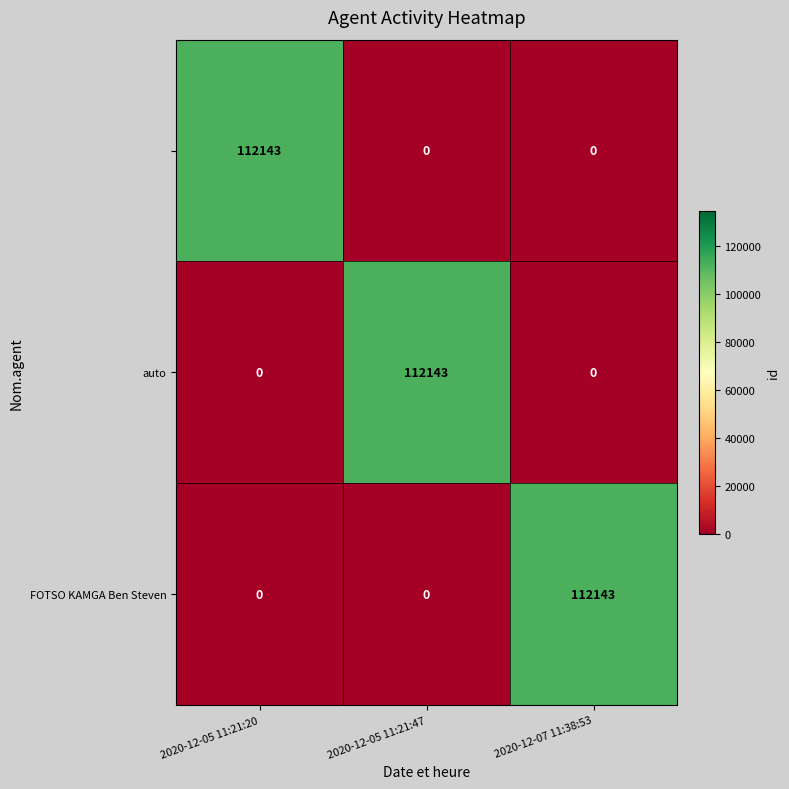

What is the spread (max minus min) of values at 2020-12-05 11:21:20?

112143